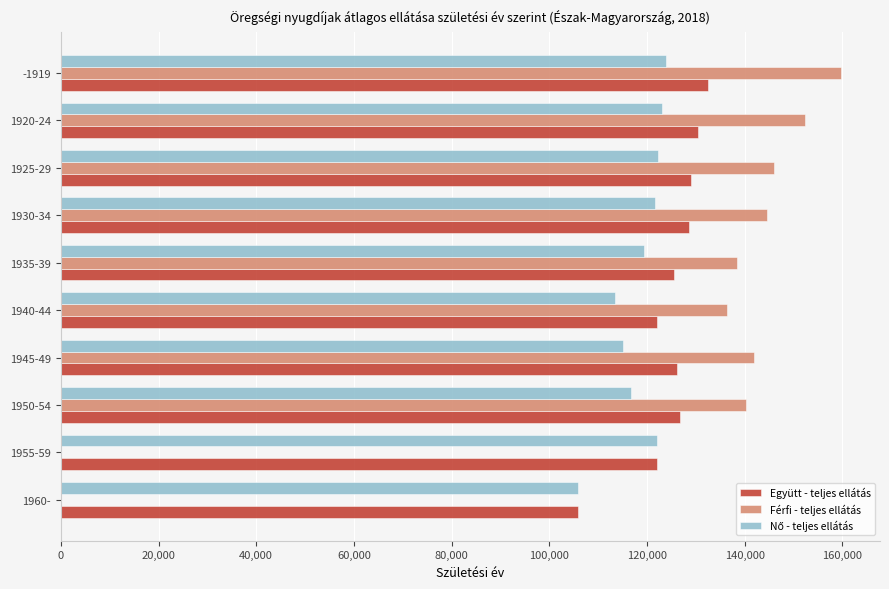

At which category is the sum across all series the highest?

-1919